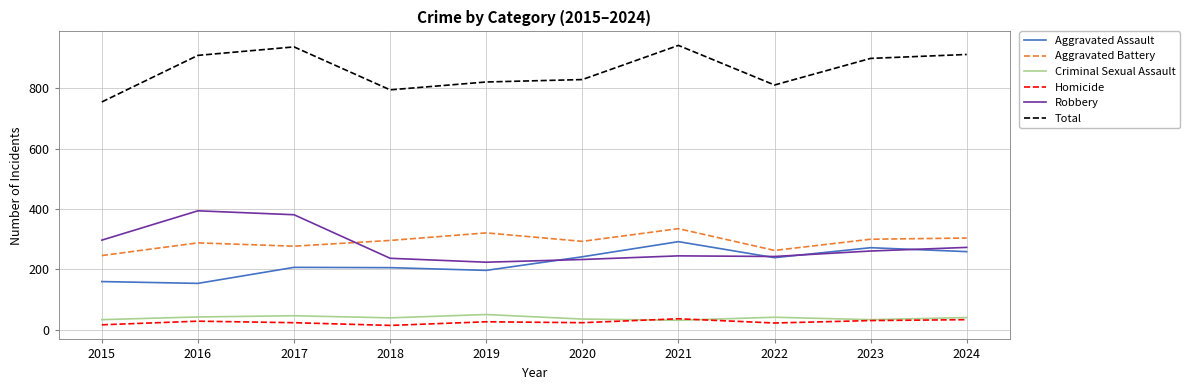

What is the sum of all Aggravated Battery values?

2923